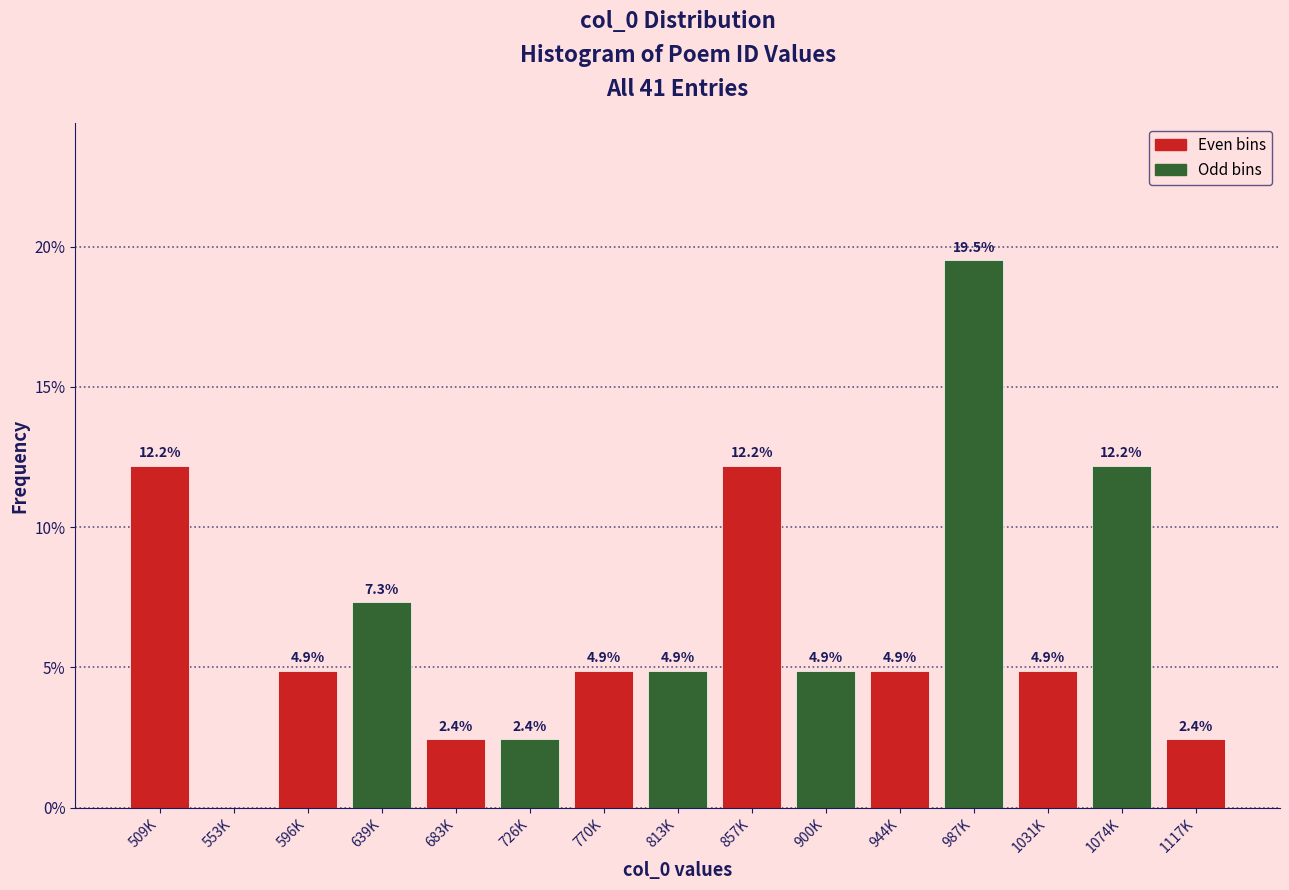

Reading left to right, list all the values displayed in this chart.

509K=12.2	553K=0.0	596K=4.9	639K=7.3	683K=2.4	726K=2.4	770K=4.9	813K=4.9	857K=12.2	900K=4.9	944K=4.9	987K=19.5	1031K=4.9	1074K=12.2	1117K=2.4